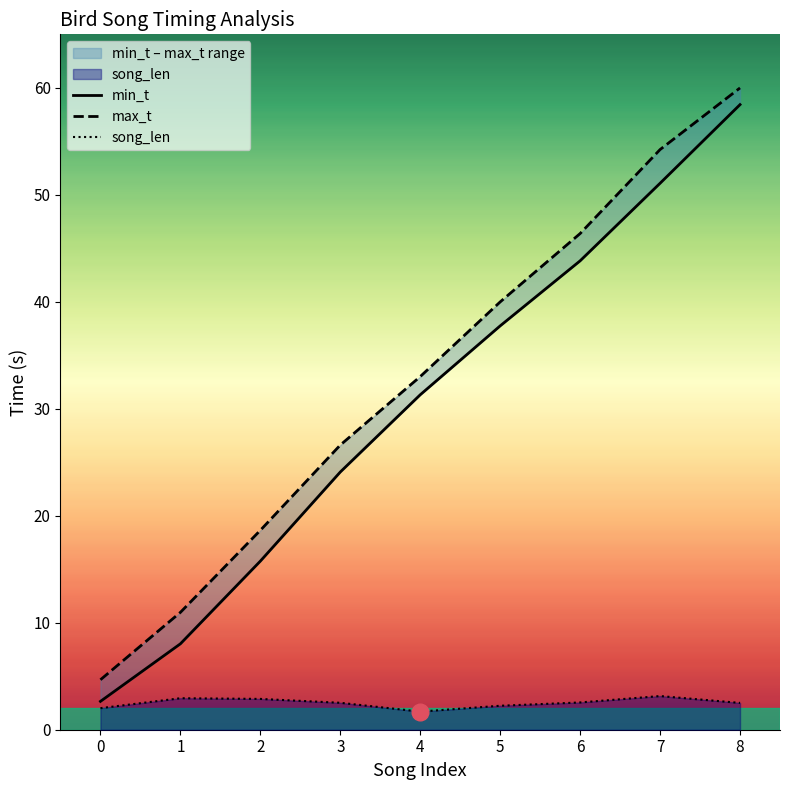

True or false: song_len and min_t intersect in this chart.

False